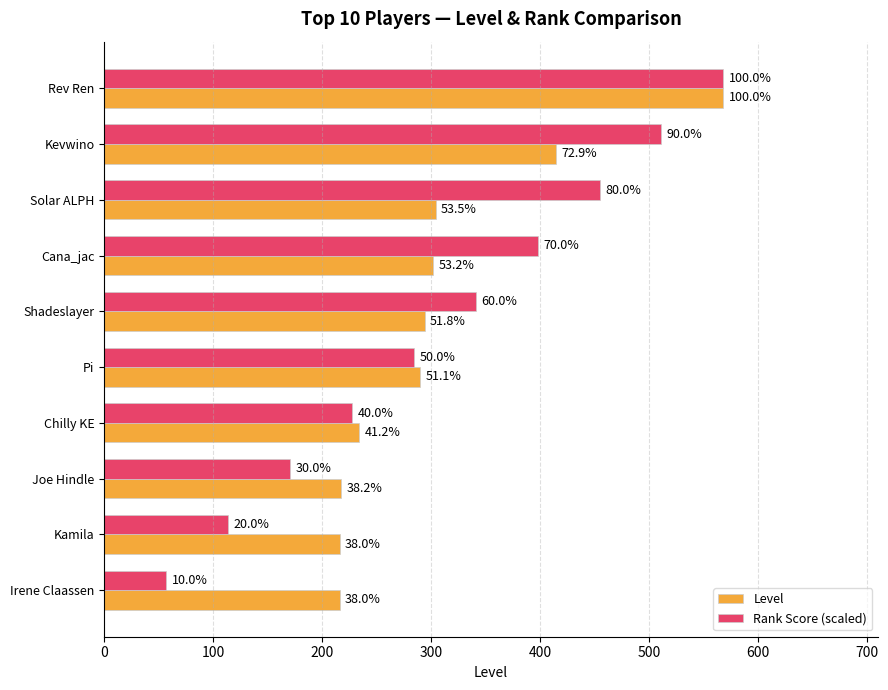

What is the value of the Rank Score (scaled) bar at the 4th from the left?

397.6